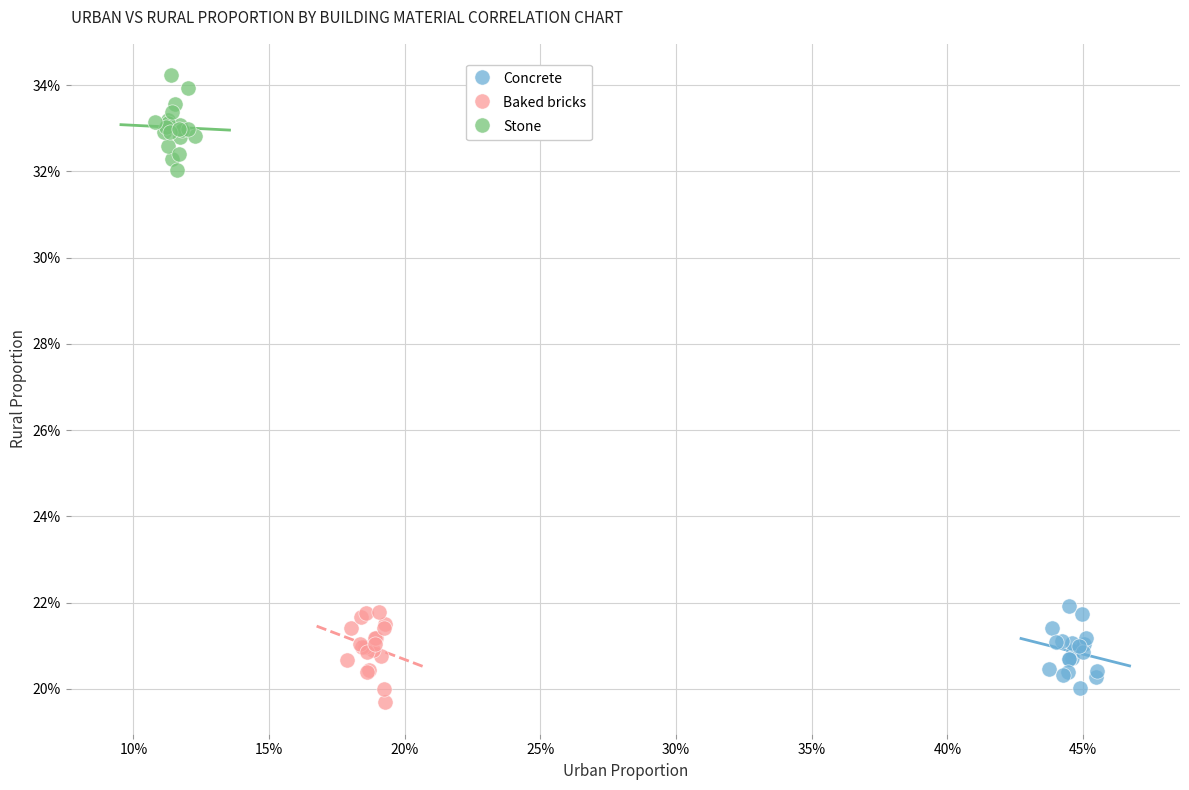

What are all the series names shown in the legend?

Concrete, Baked bricks, Stone